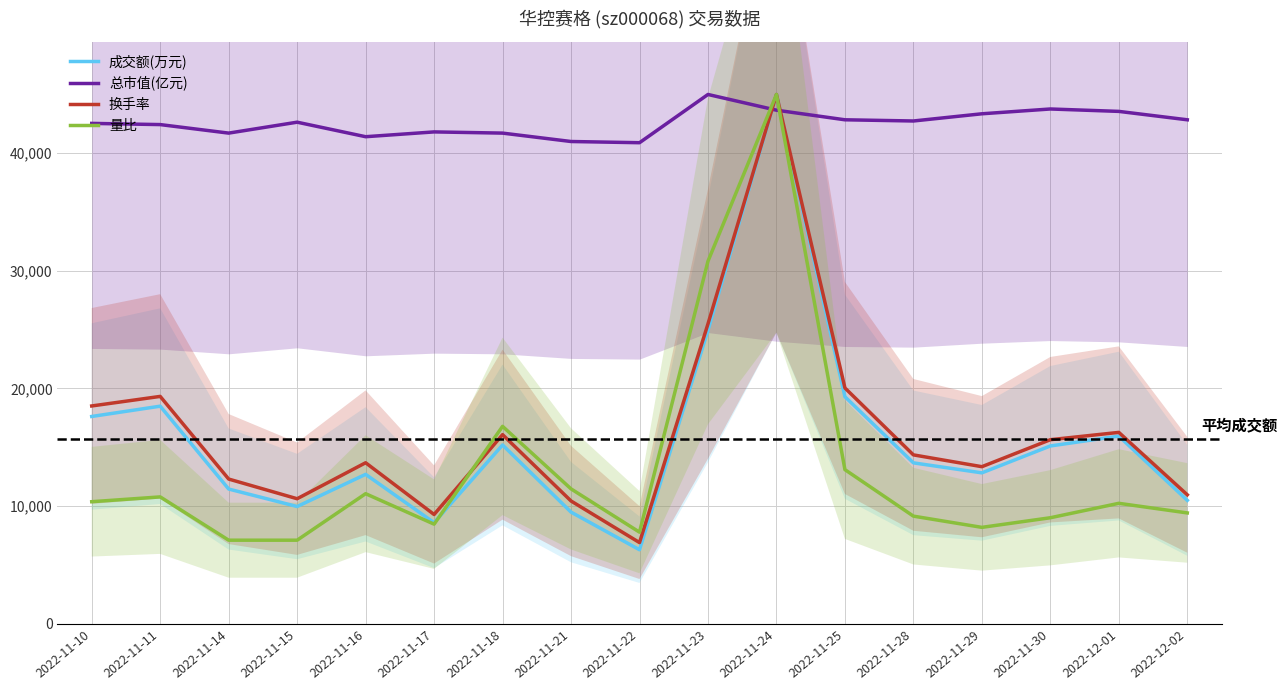

At 2022-11-25, list the series in order from largest to smallest.

总市值(亿元), 换手率, 成交额(万元), 量比